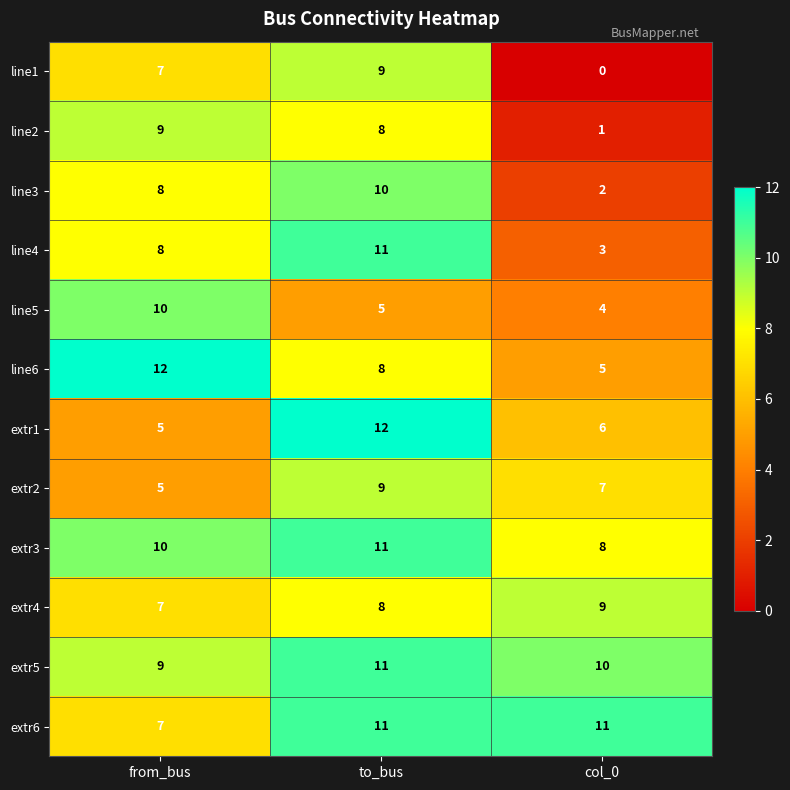

What is the average value of the line4 series?

7